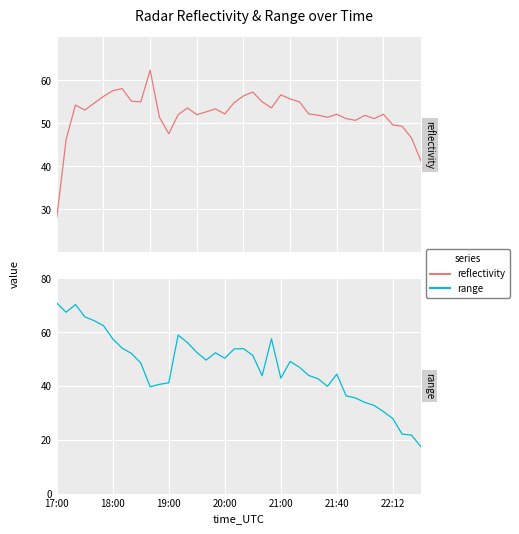

How many series are shown in this chart?

2